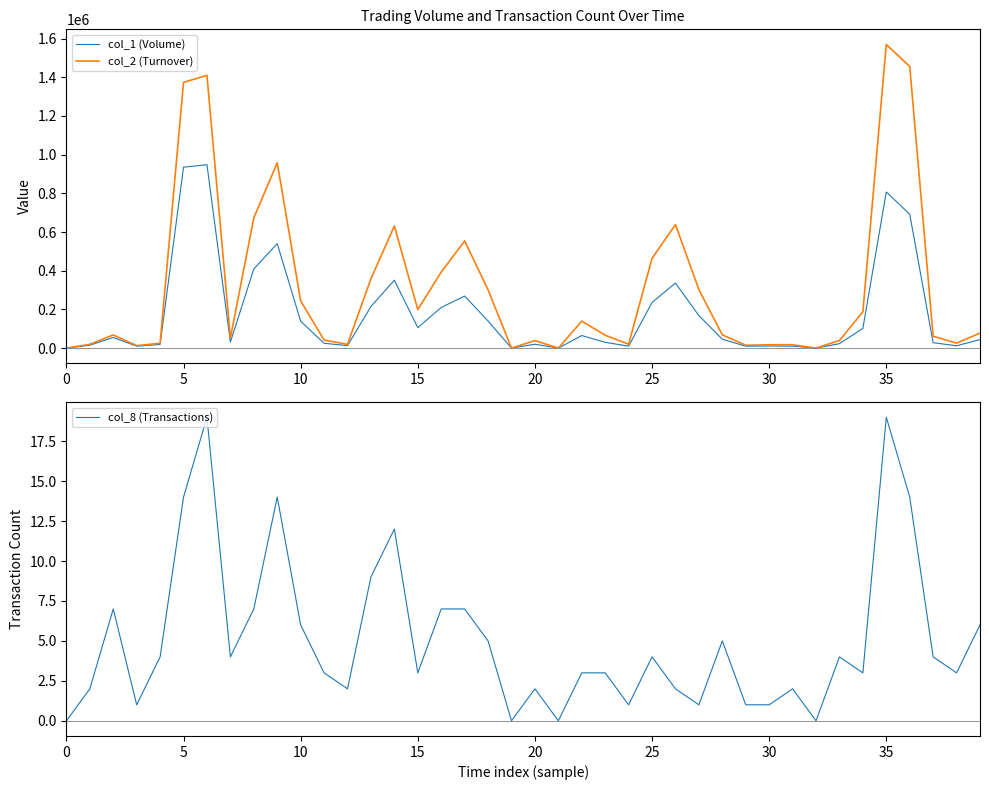

Which series changed the most between 22 and 27?

col_2 (Turnover)